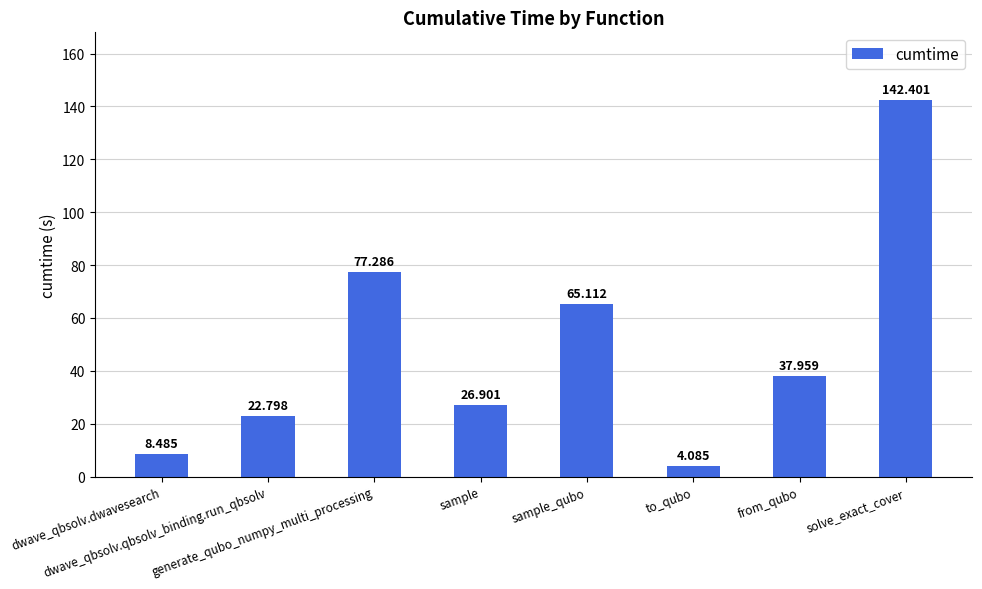

Reading left to right, transcribe all the data shown in this chart.

8.5	22.8	77.3	26.9	65.1	4.1	38.0	142.4